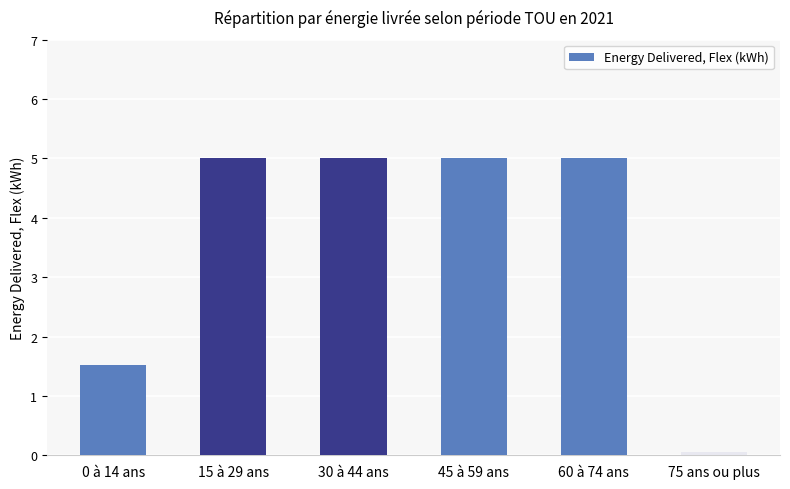

What is the maximum value shown in the chart?

5.0